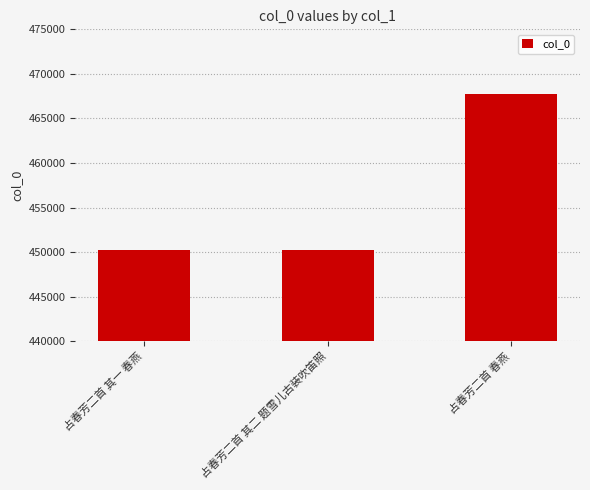

How many data points are less than 450251?

1